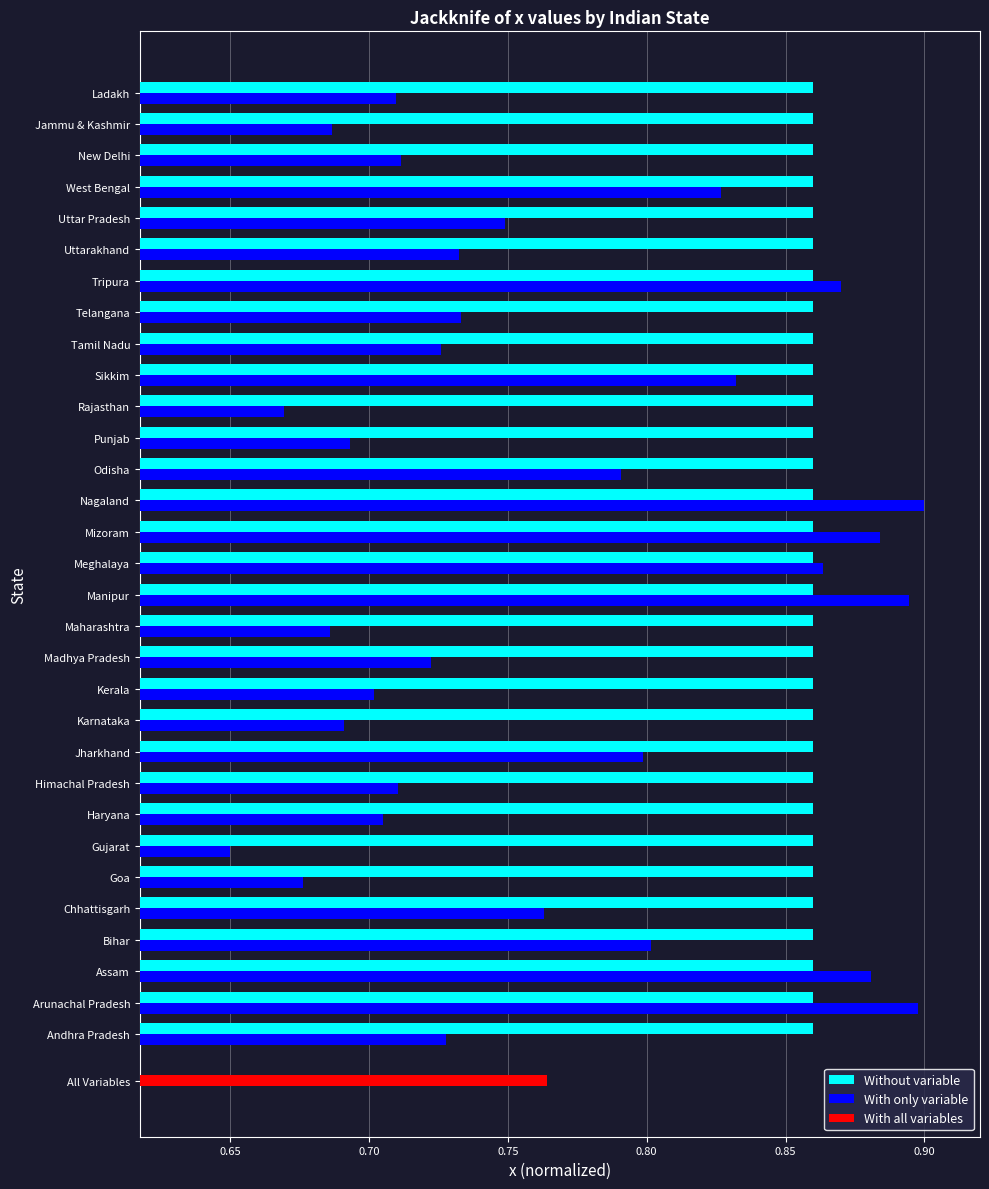

True or false: With only variable has a value of 1.2 at Haryana.

False